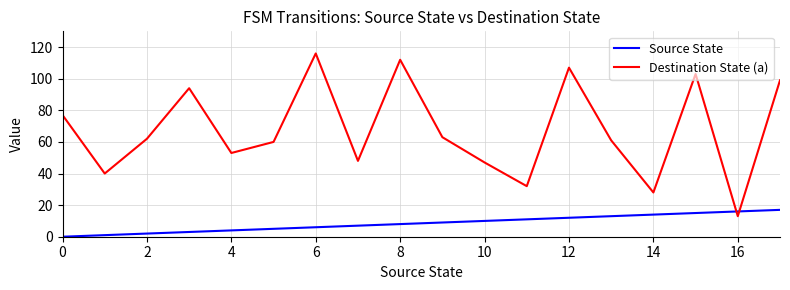

Which series has the largest total across all categories?

Destination State (a)